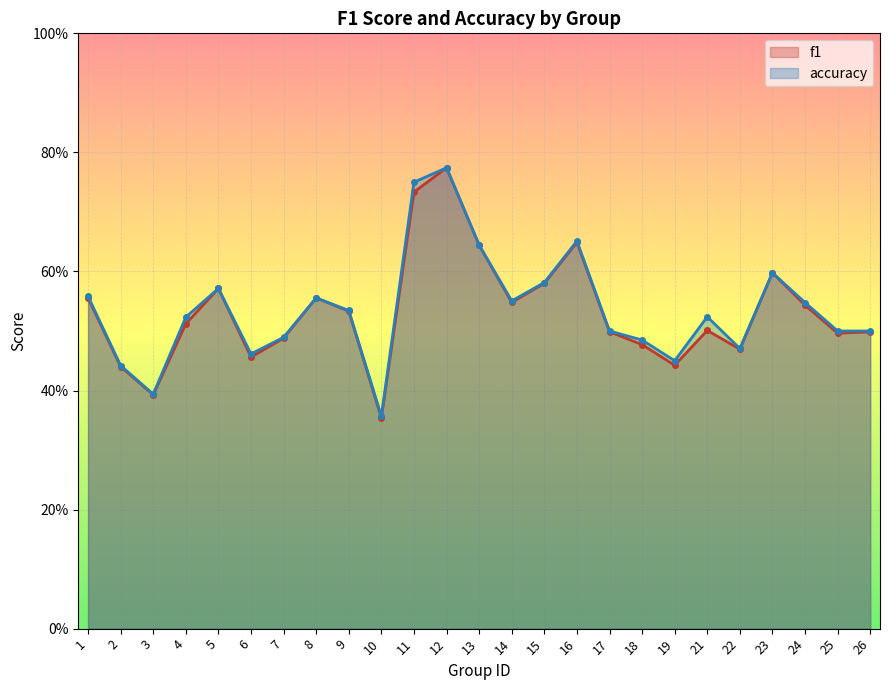

Which label corresponds to the largest value in the chart?

12